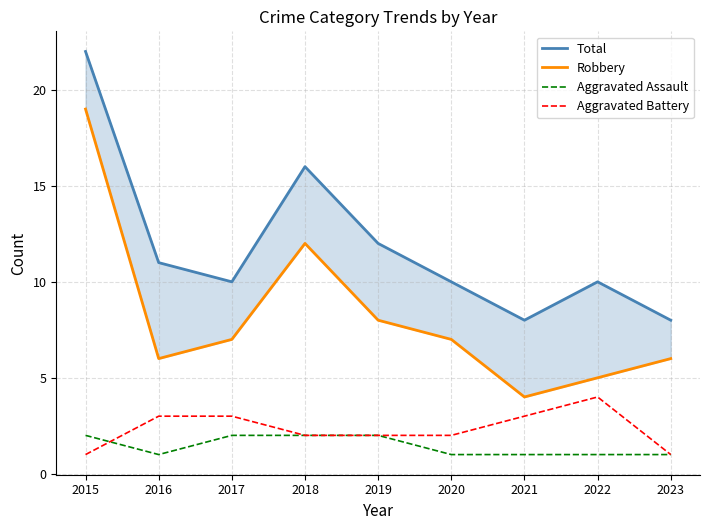

What is the value of the Aggravated Assault point at the 6th from the left?

1